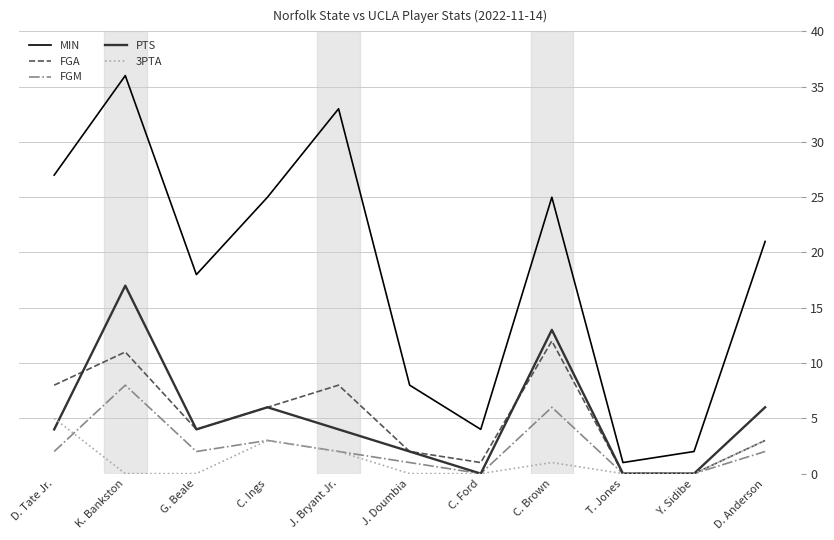

Rank the series by their maximum value, from highest to lowest.

MIN, PTS, FGA, FGM, 3PTA